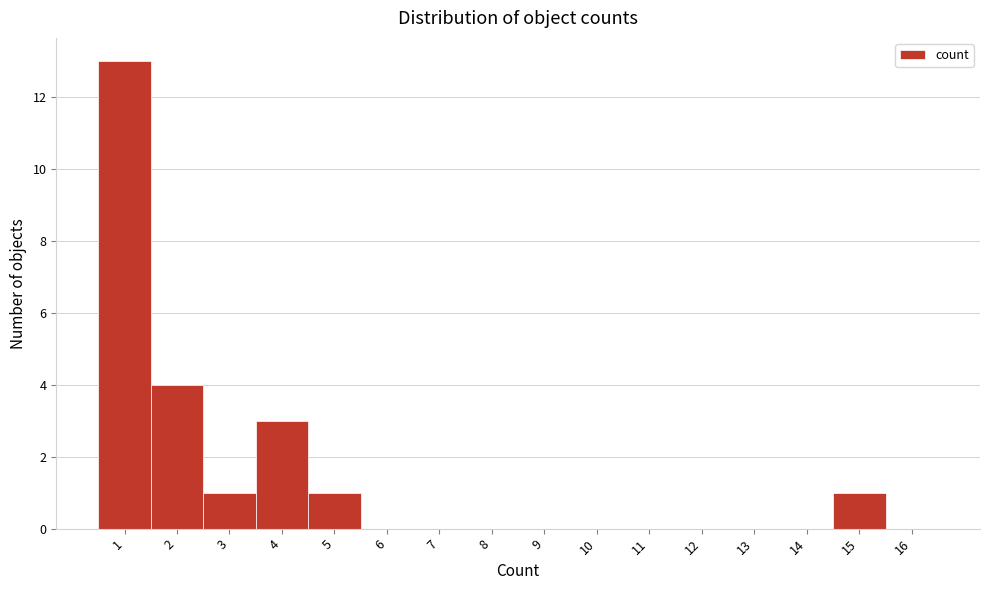

Reading right to left, transcribe all the data shown in this chart.

16=0	15=1	14=0	13=0	12=0	11=0	10=0	9=0	8=0	7=0	6=0	5=1	4=3	3=1	2=4	1=13